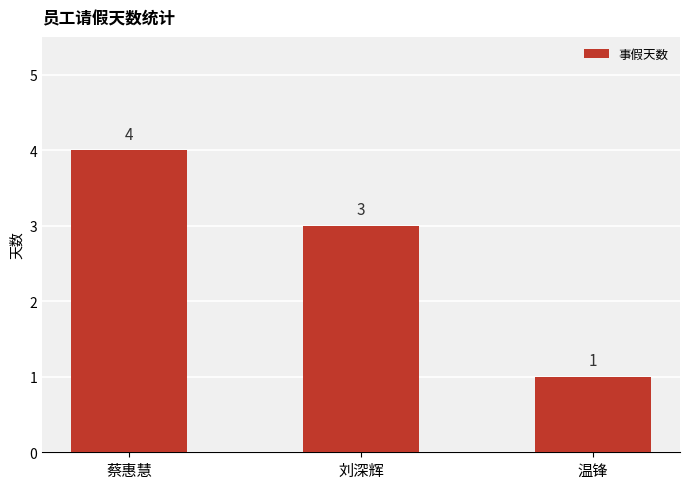

What is the difference between the maximum and minimum values?

3